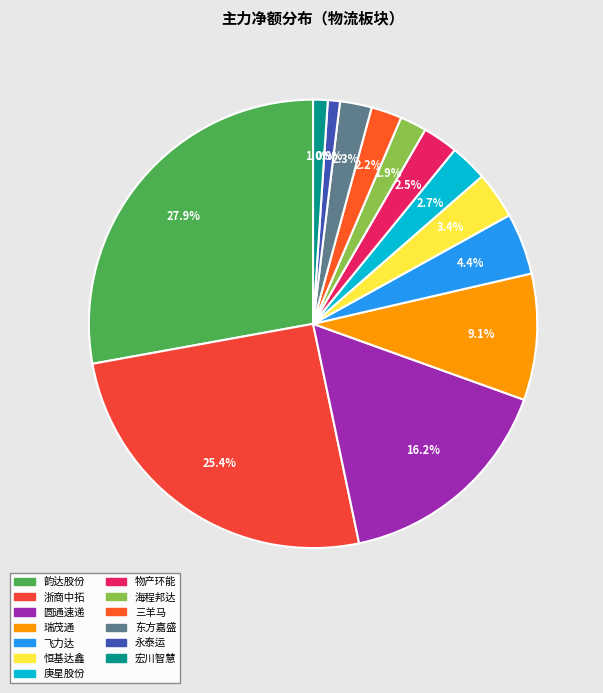

To the nearest percent, what is the difference between the 东方嘉盛 and 韵达股份 slice percentages?

26%